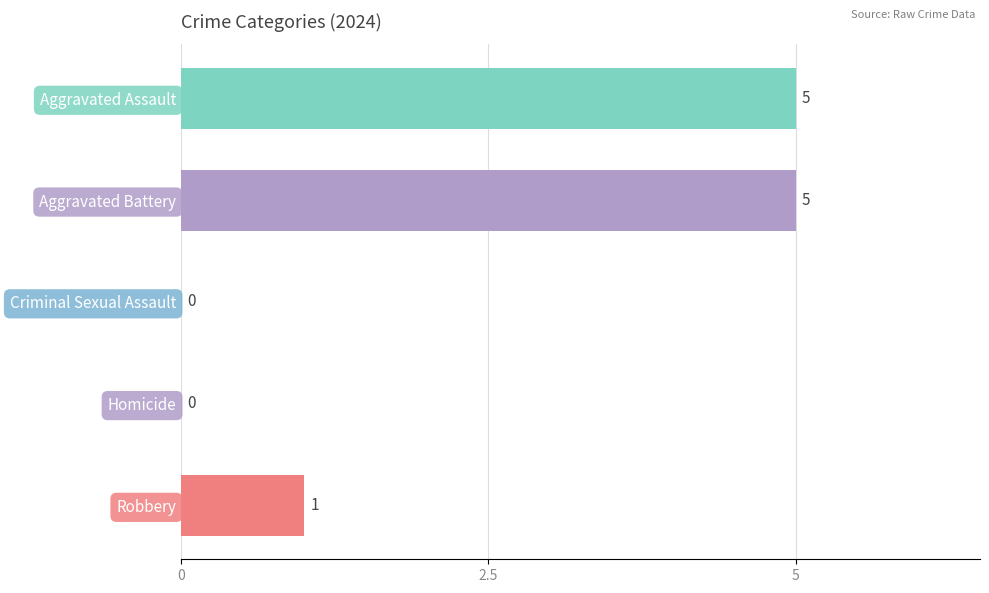

Reading top to bottom, extract all data points from this chart.

Aggravated Assault=5	Aggravated Battery=5	Criminal Sexual Assault=0	Homicide=0	Robbery=1